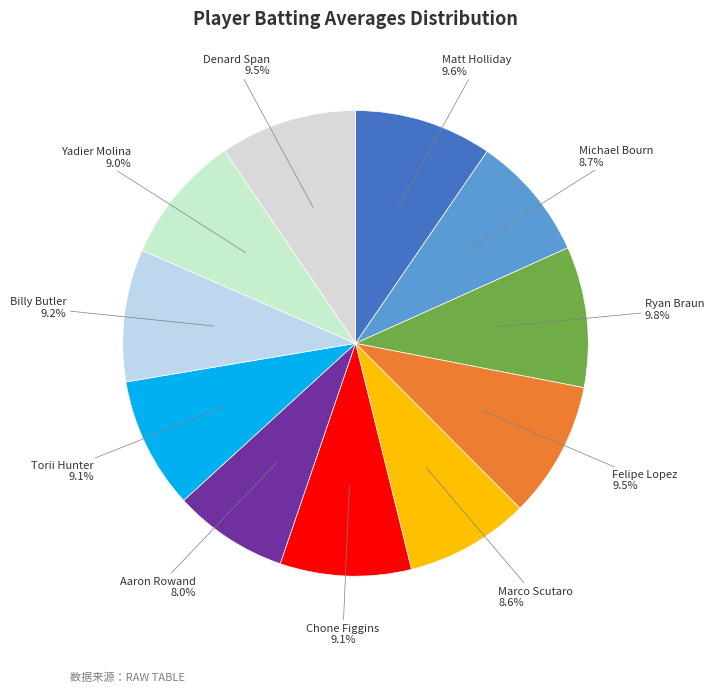

What portion of the pie excludes Denard Span?

90.5%